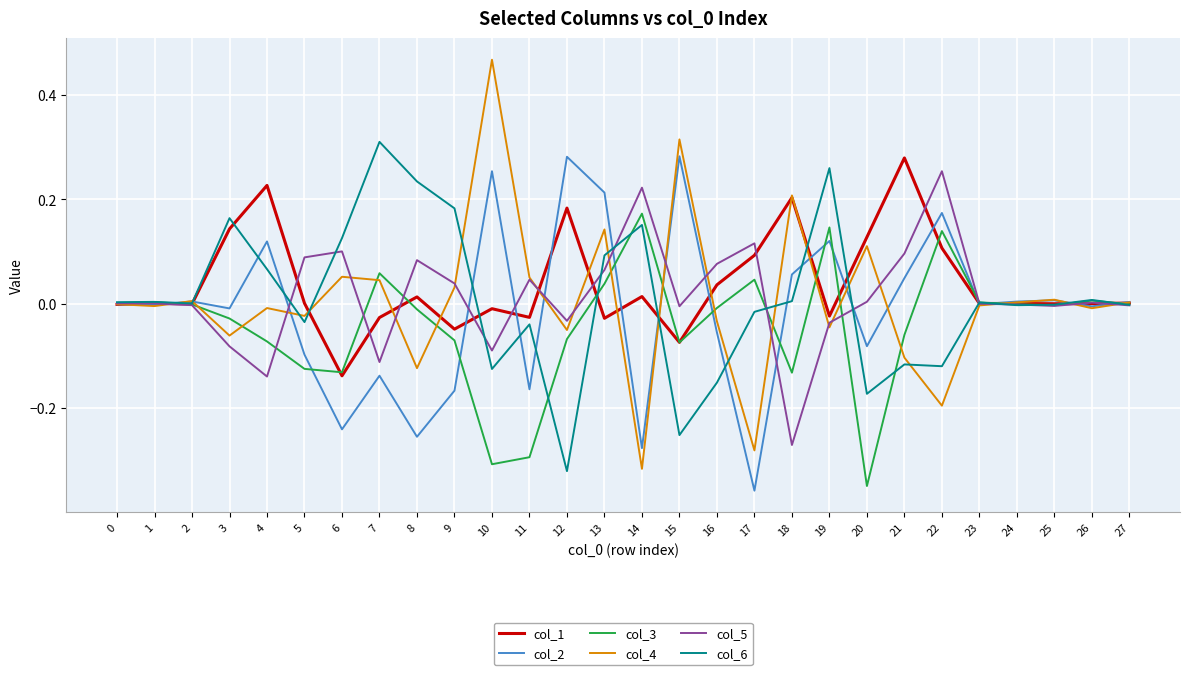

Which label corresponds to the largest value in the chart?

10